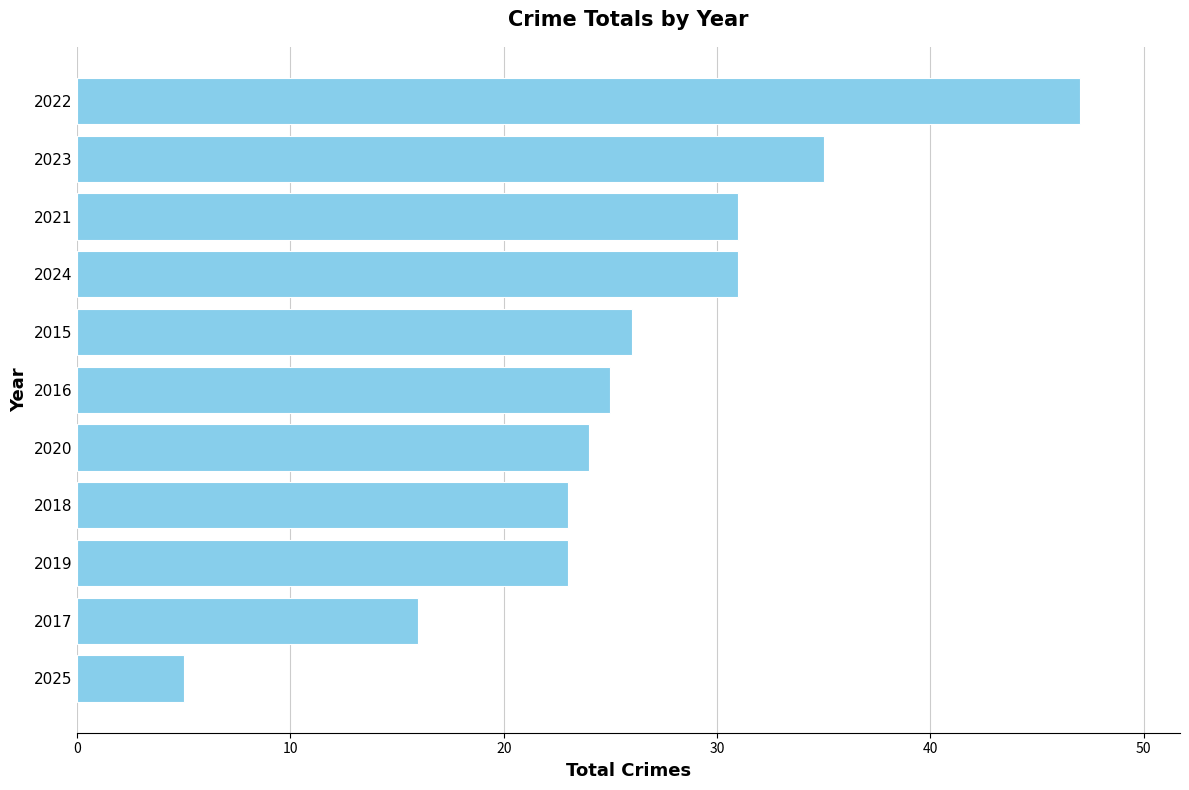

What is the difference between the maximum and minimum values?

42